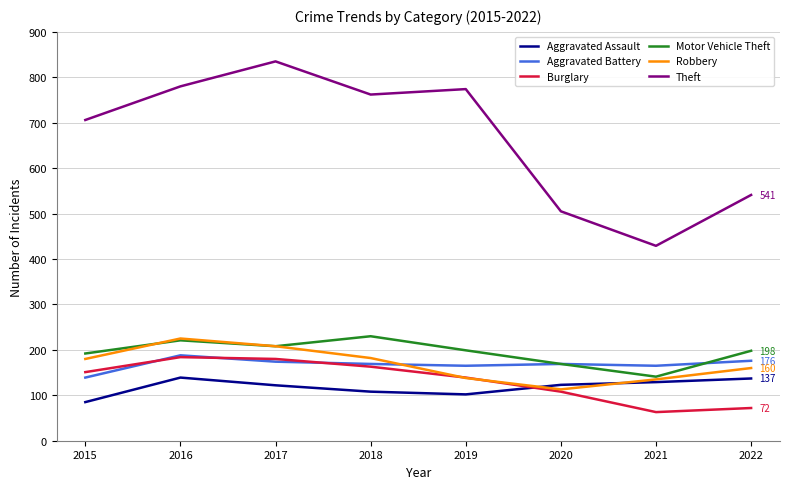

The Aggravated Assault series shows 139 at 2016. True or false?

True